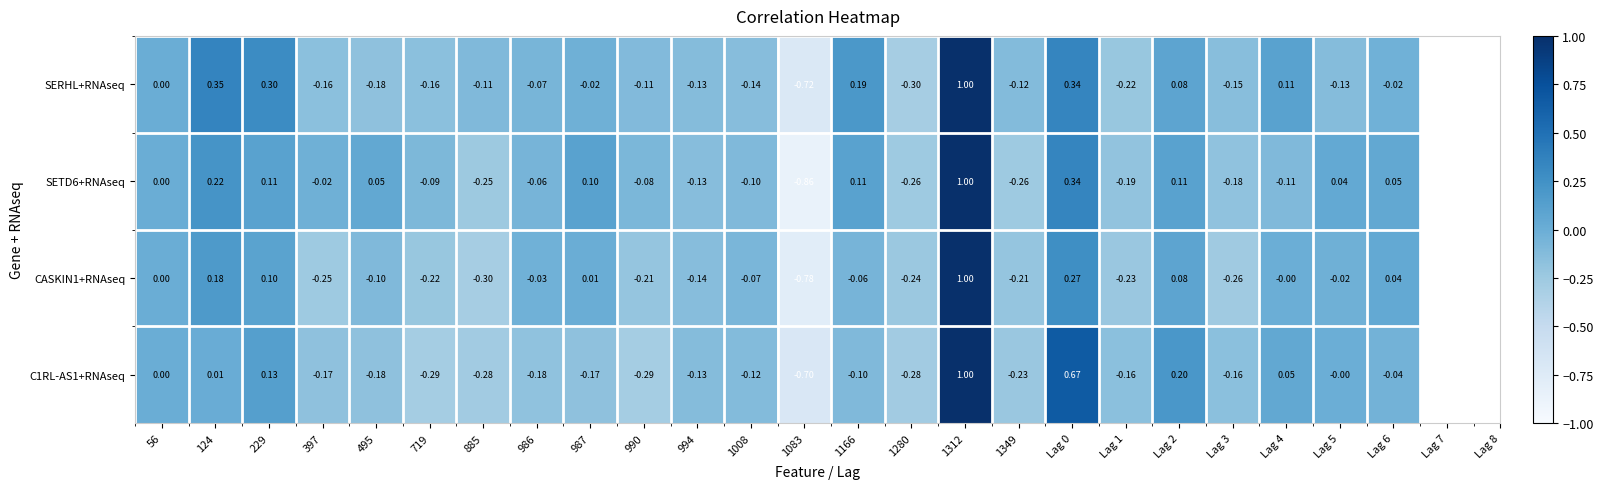

Which series has the largest total across all categories?

SERHL+RNAseq